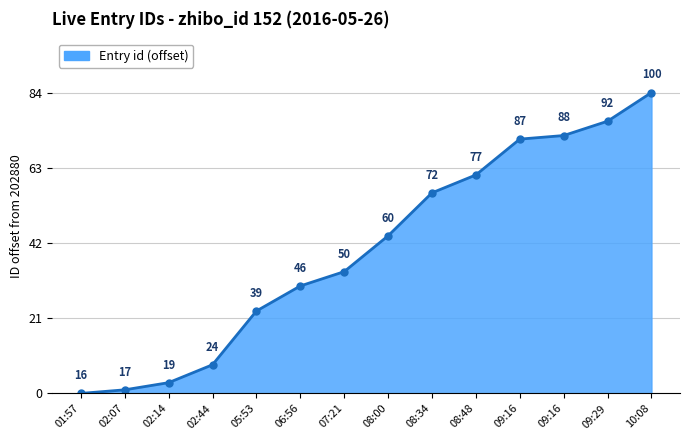

Count the number of data series in this chart.

1